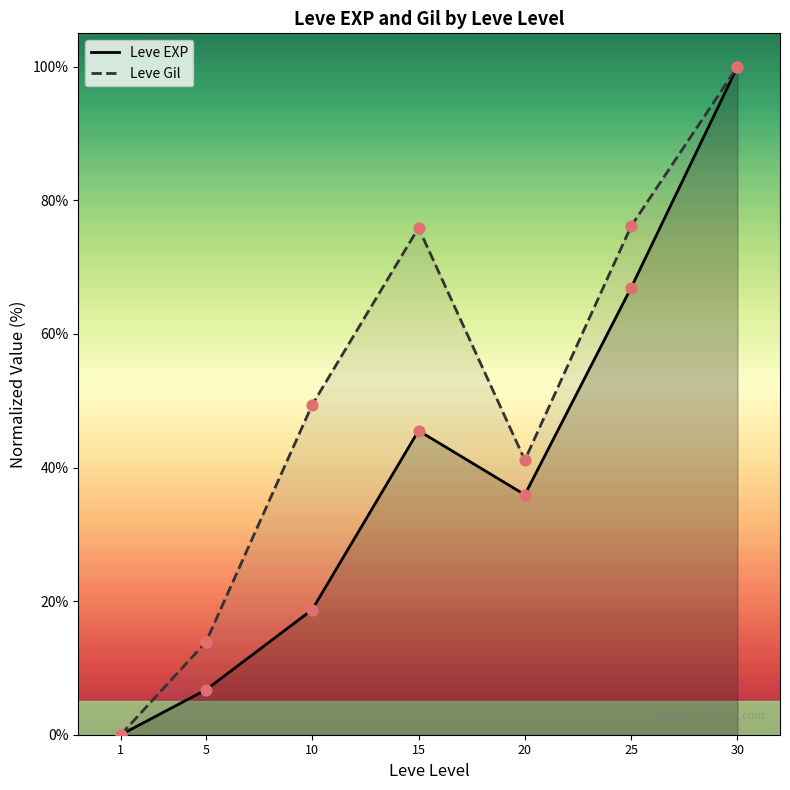

Is the value of Leve Gil at 15 greater than the value of Leve EXP at 30?

No